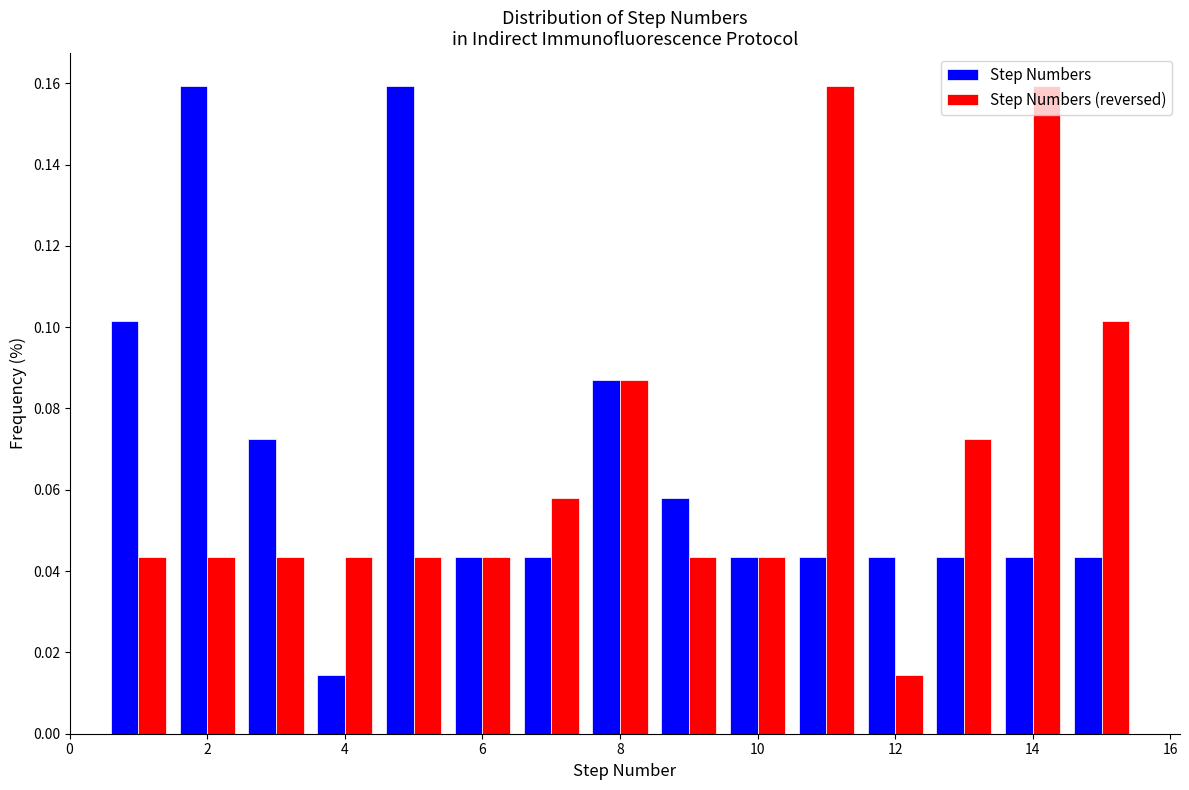

Reading left to right, list every range on the x-axis with the height of the bar of each series over it. Neither the bar edges nor the heights are printed on the chart, so give them approximately, as read against the axes.

0.5 to 1.5: Step Numbers=0.102	Step Numbers (reversed)=0.044
1.5 to 2.5: Step Numbers=0.160	Step Numbers (reversed)=0.044
2.5 to 3.5: Step Numbers=0.072	Step Numbers (reversed)=0.044
3.5 to 4.5: Step Numbers=0.014	Step Numbers (reversed)=0.044
4.5 to 5.5: Step Numbers=0.160	Step Numbers (reversed)=0.044
5.5 to 6.5: Step Numbers=0.044	Step Numbers (reversed)=0.044
6.5 to 7.5: Step Numbers=0.044	Step Numbers (reversed)=0.058
7.5 to 8.5: Step Numbers=0.086	Step Numbers (reversed)=0.086
8.5 to 9.5: Step Numbers=0.058	Step Numbers (reversed)=0.044
9.5 to 10.5: Step Numbers=0.044	Step Numbers (reversed)=0.044
10.5 to 11.5: Step Numbers=0.044	Step Numbers (reversed)=0.160
11.5 to 12.5: Step Numbers=0.044	Step Numbers (reversed)=0.014
12.5 to 13.5: Step Numbers=0.044	Step Numbers (reversed)=0.072
13.5 to 14.5: Step Numbers=0.044	Step Numbers (reversed)=0.160
14.5 to 15.5: Step Numbers=0.044	Step Numbers (reversed)=0.102